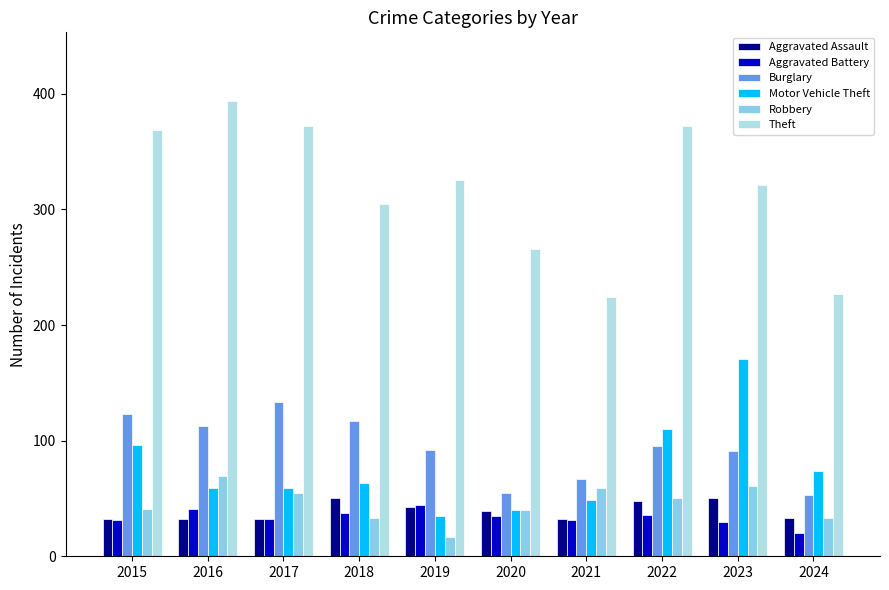

What is the sum of all Aggravated Assault values?

391